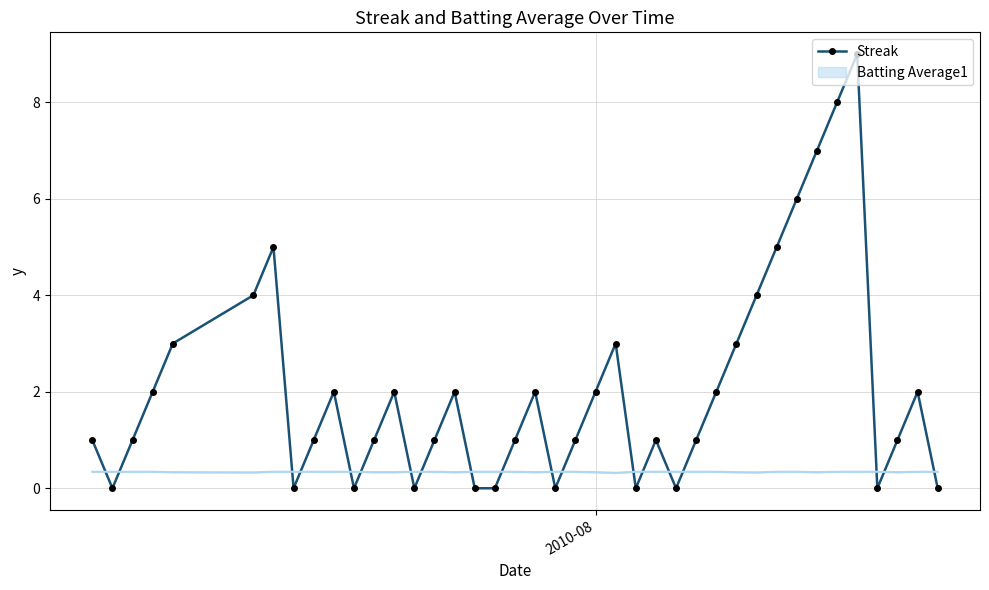

What is the difference between the second highest and second lowest values?

8